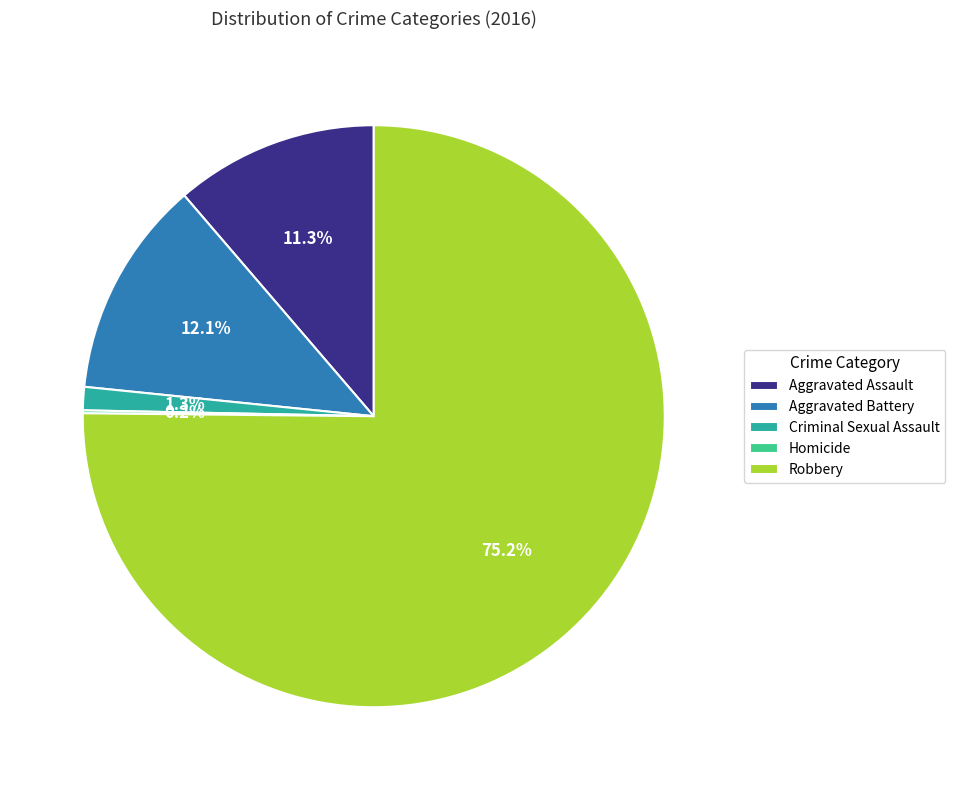

To the nearest percent, what is the combined percentage of Criminal Sexual Assault and Robbery?

76%